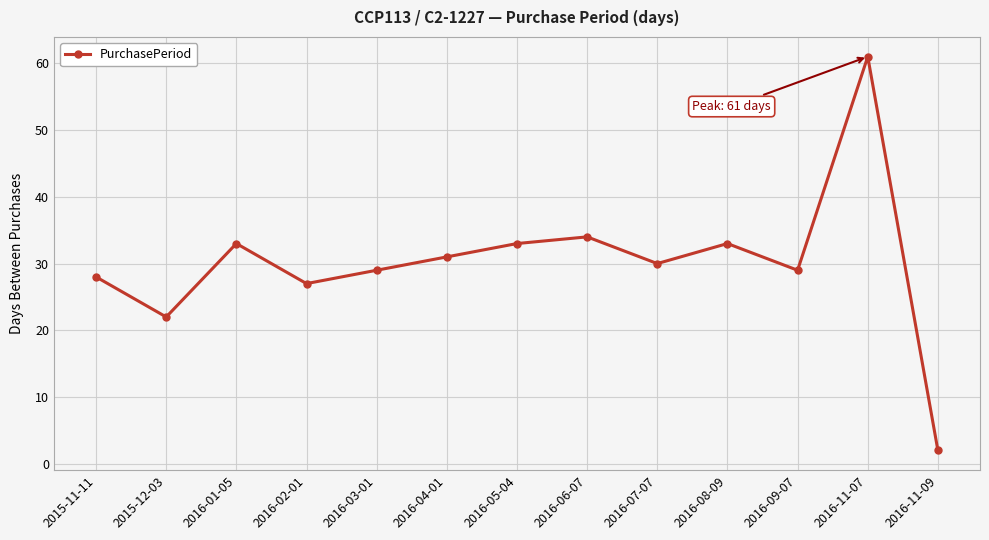

Which category has the highest value across all series?

2016-11-07